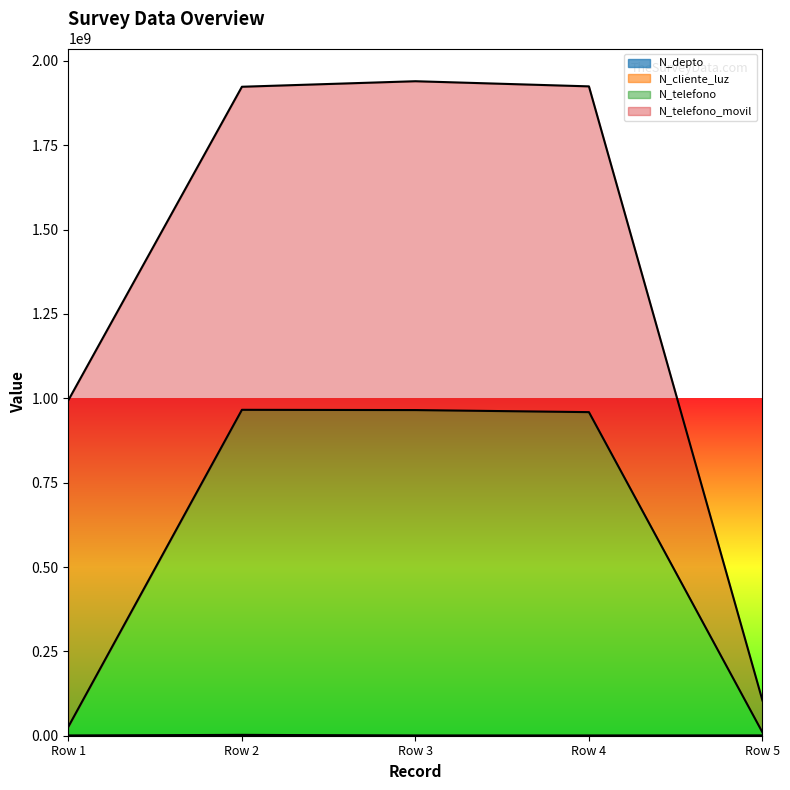

True or false: N_telefono and N_depto cross at least once.

False